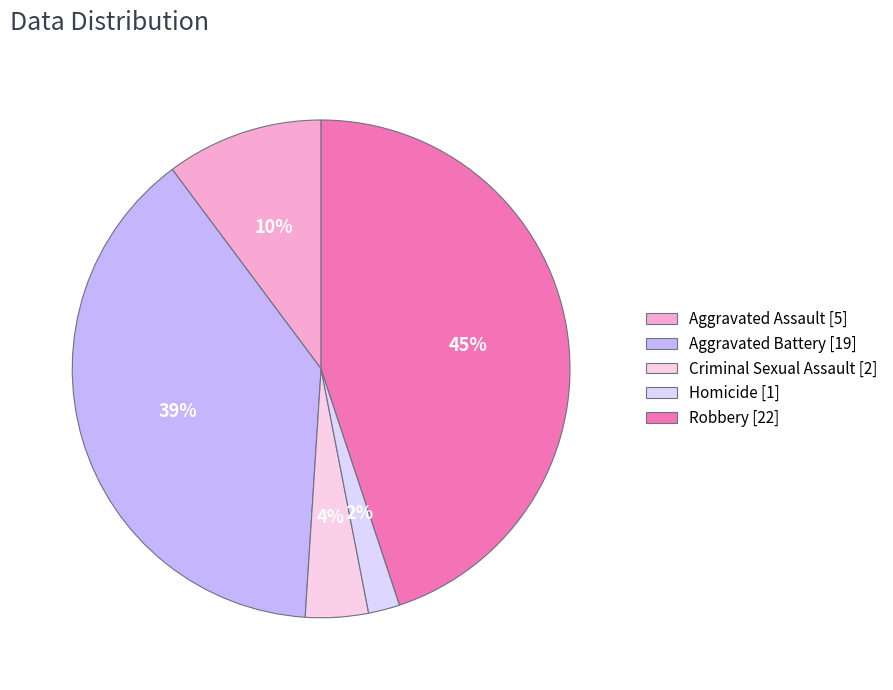

What is the ratio of the value at Criminal Sexual Assault to the value at Aggravated Battery?

0.1